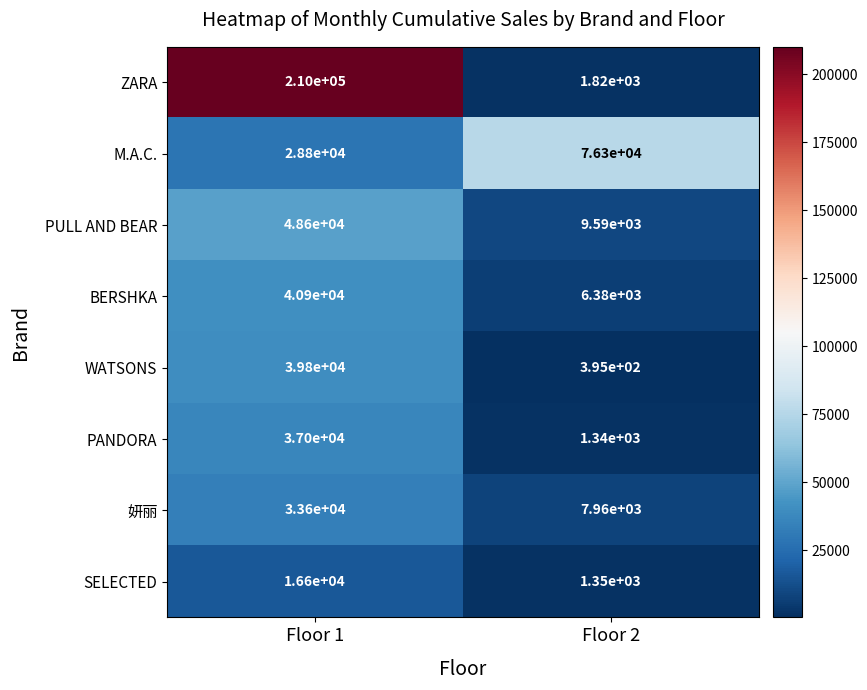

What is the difference between the highest and lowest values at Floor 2?

75905